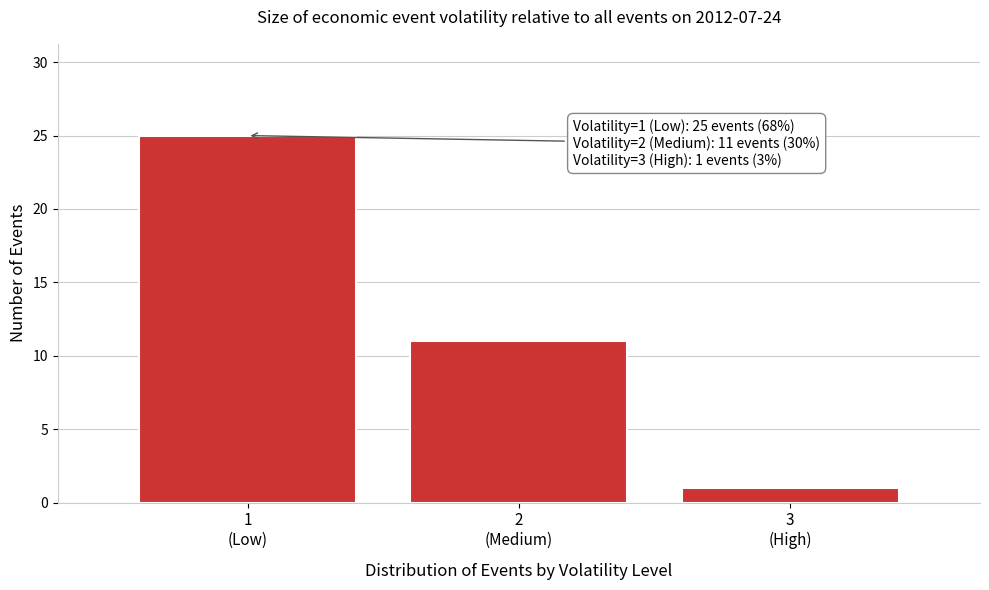

Reading left to right, transcribe all the data shown in this chart.

25	11	1